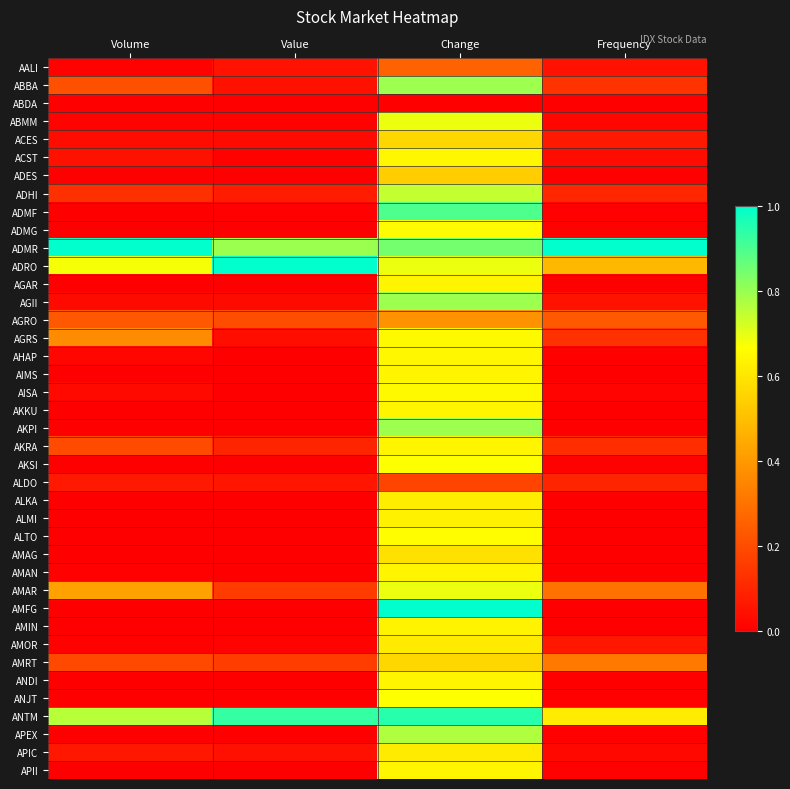

List the series in order of their peak value, lowest first.

ABDA, ALDO, AALI, AGRO, ADES, ACES, AMRT, AMAG, AMOR, APIC, ALKA, ALMI, AMIN, AGAR, AIMS, AKKU, AKRA, AMAN, ANDI, APII, ACST, AHAP, AGRS, AISA, ADMG, ALTO, AKSI, ANJT, ABMM, AMAR, ADHI, APEX, ABBA, AGII, AKPI, ADMF, ANTM, ADMR, ADRO, AMFG